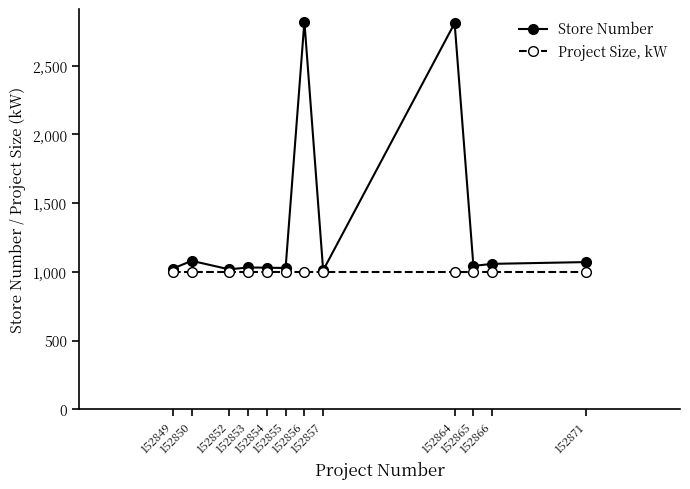

Is the value of Project Size, kW at 152850 greater than the value of Store Number at 152856?

No